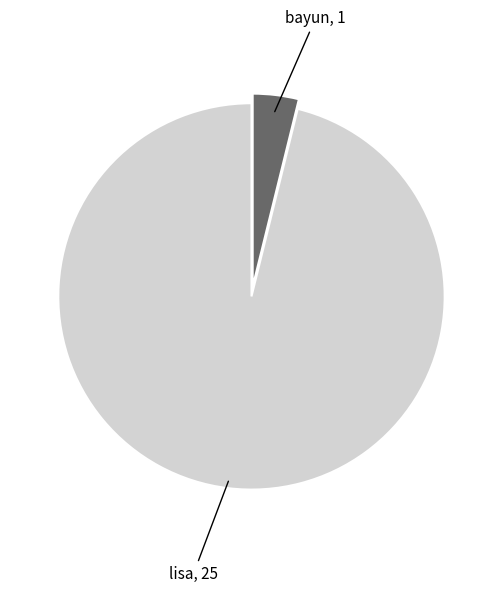

Is there any slice that represents more than half of the pie?

Yes